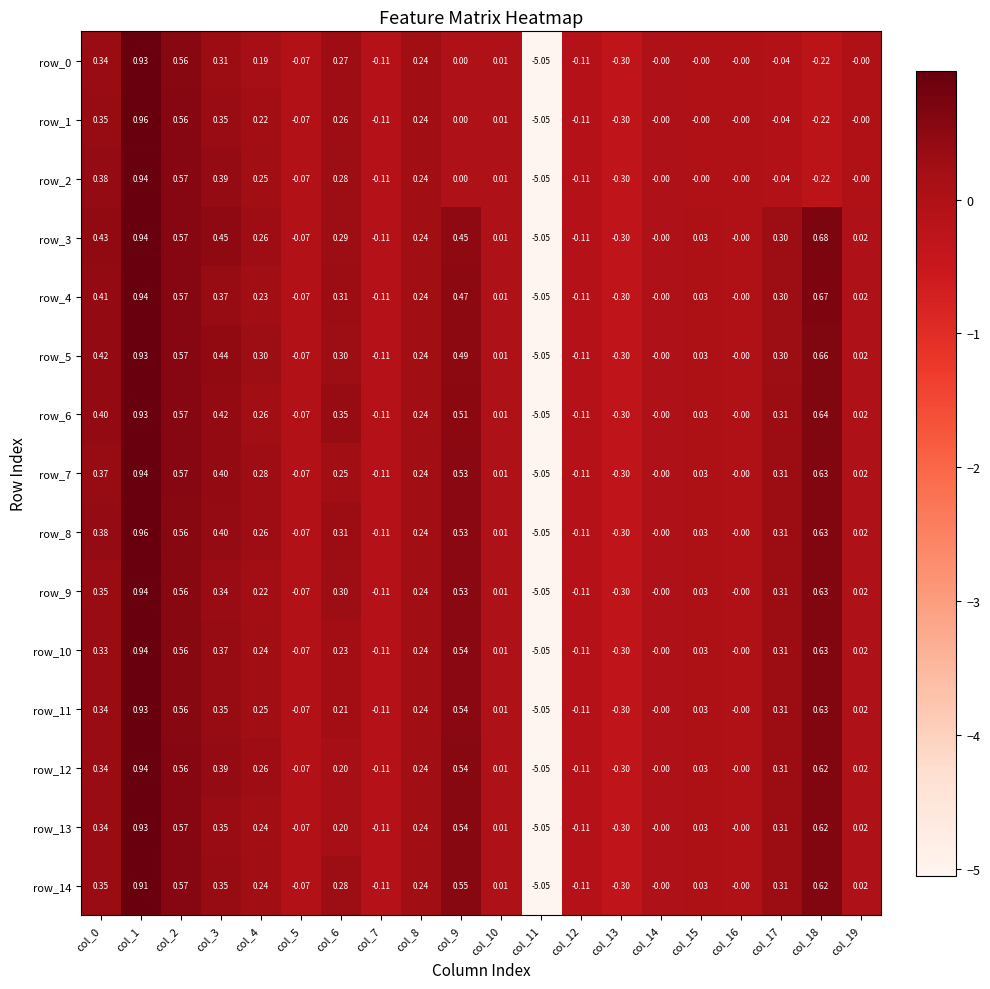

How many negative values does the row_11 series have?

5